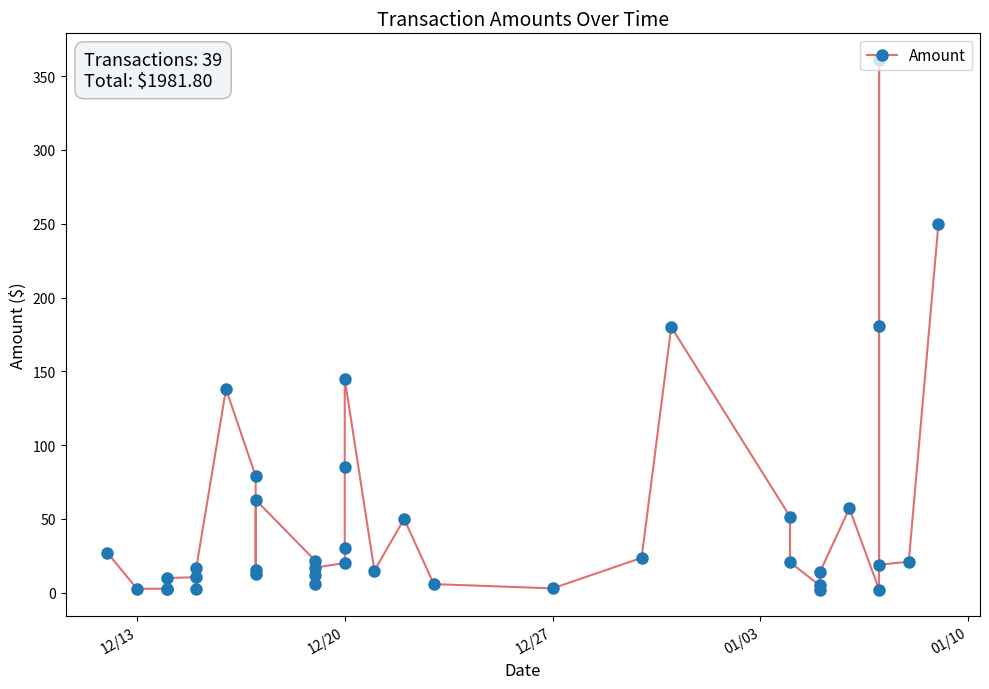

True or false: the data shows 80.0 at 27.

False